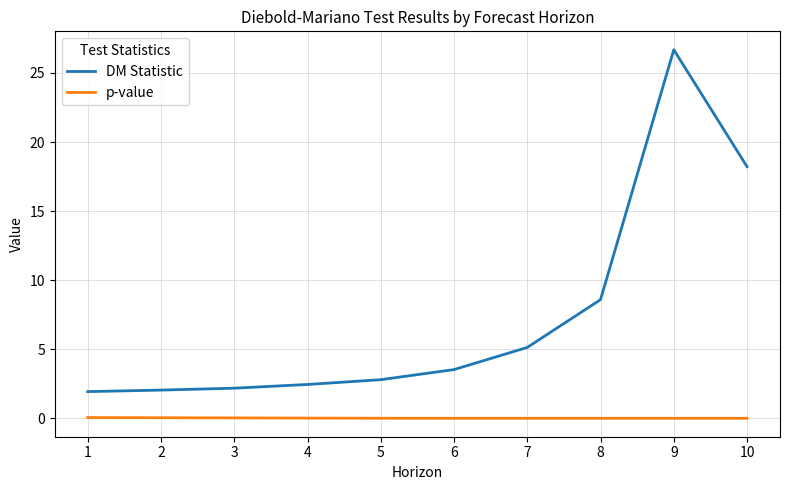

Does the chart have visible grid lines?

Yes